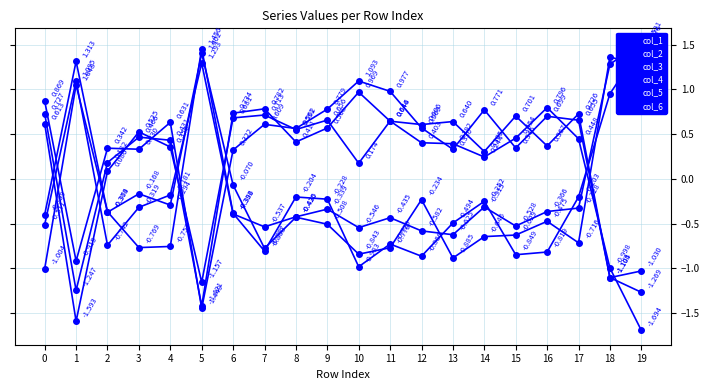

What is the total value across all series at 17?

0.6